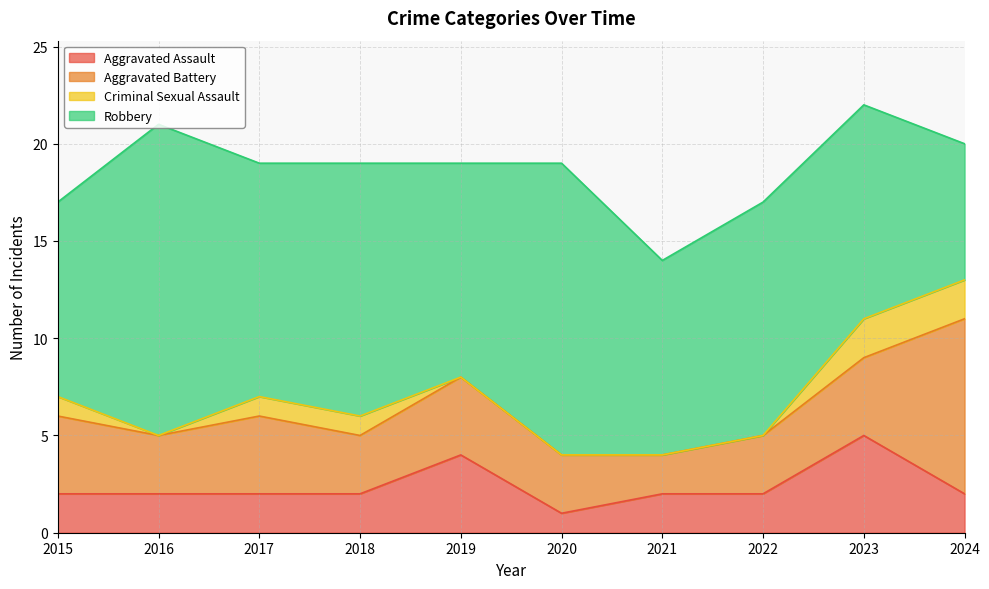

What is the difference between the highest and lowest values at 2018?

12